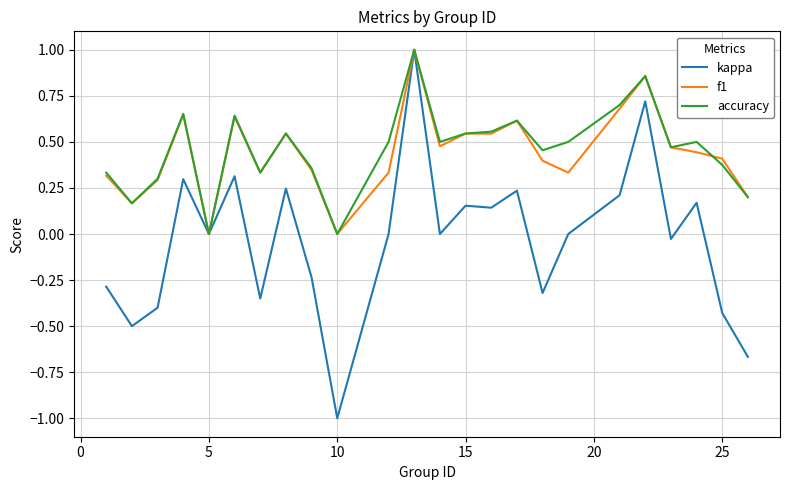

What is the greatest value displayed?

1.0